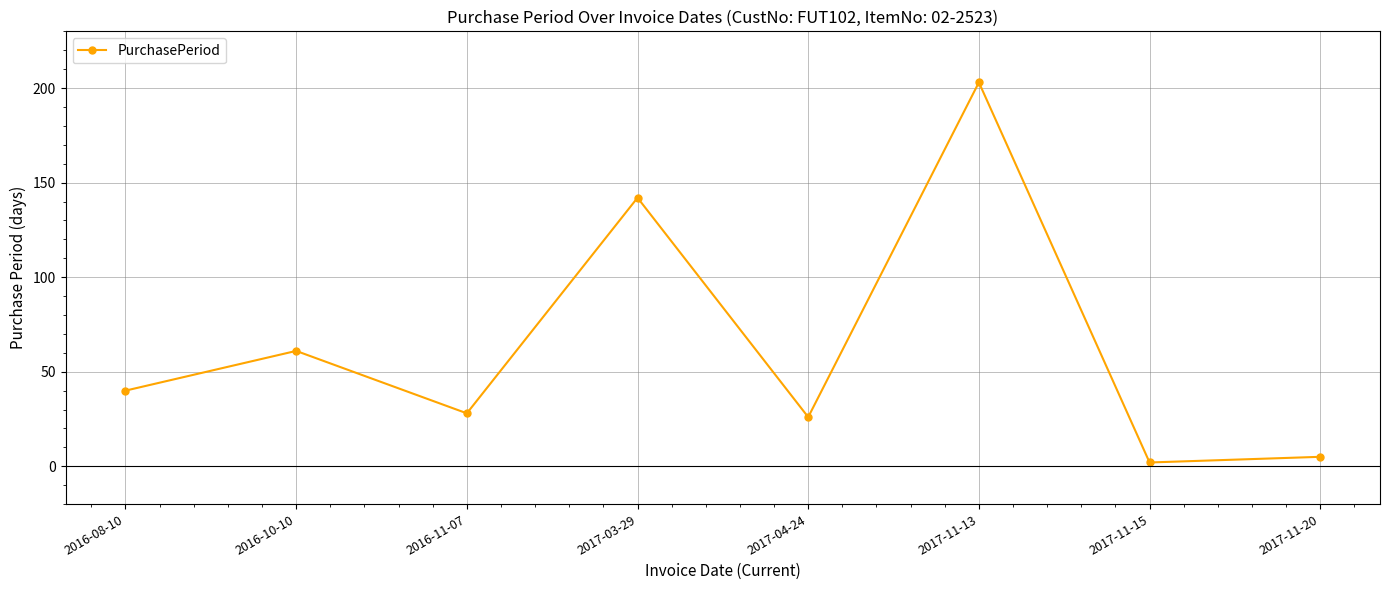

Between 2017-11-13 and 2016-08-10, which is larger?

2017-11-13